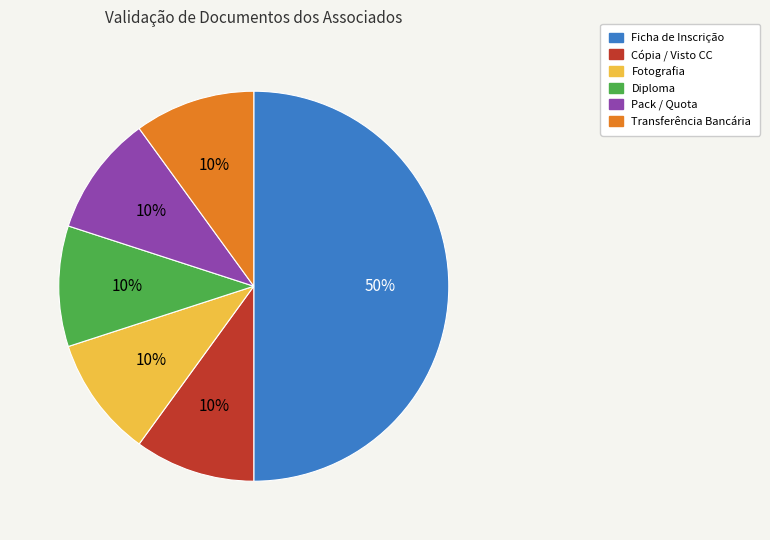

To the nearest percent, what is the average slice percentage?

17%